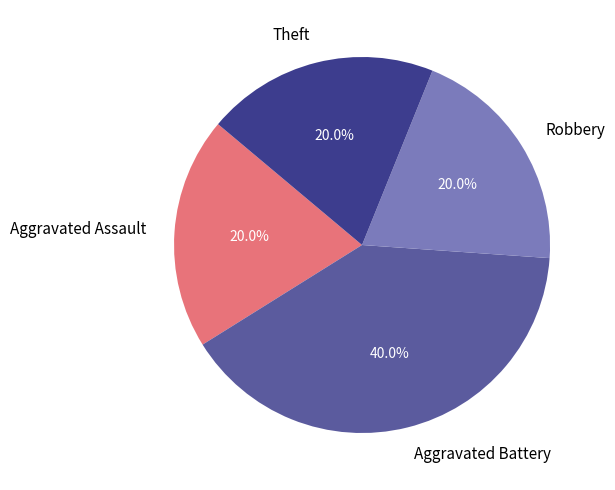

Is Theft the majority of the pie?

No